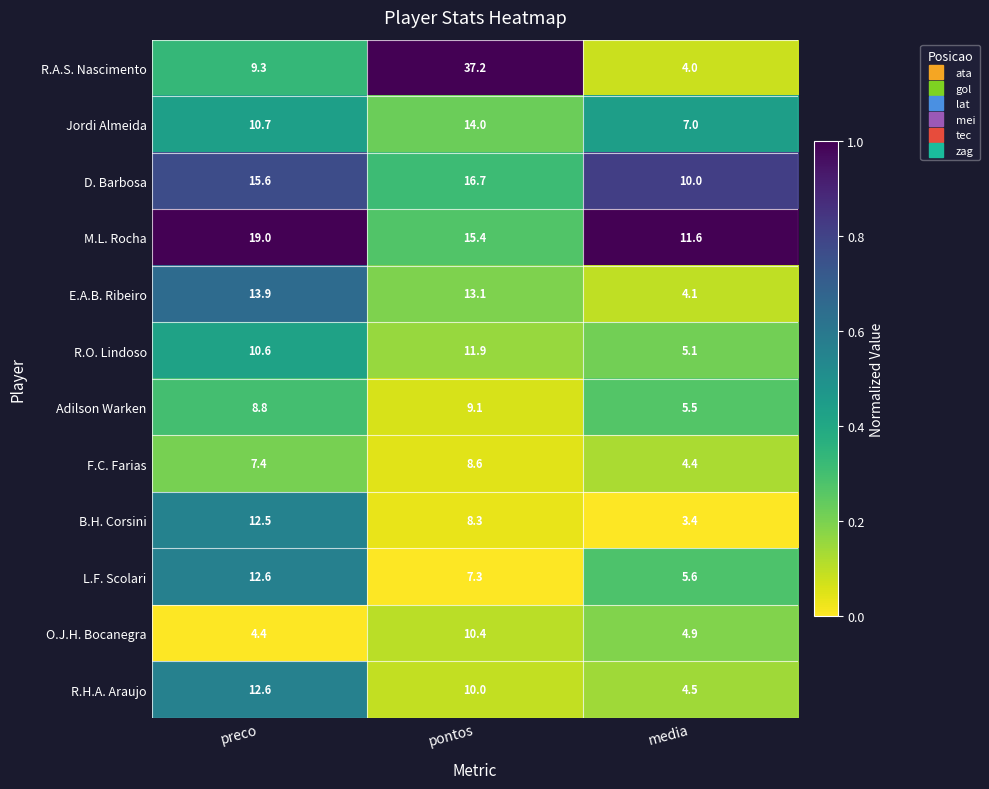

Rank the series at media from highest to lowest value.

M.L. Rocha, D. Barbosa, Jordi Almeida, L.F. Scolari, Adilson Warken, R.O. Lindoso, O.J.H. Bocanegra, R.H.A. Araujo, F.C. Farias, E.A.B. Ribeiro, R.A.S. Nascimento, B.H. Corsini